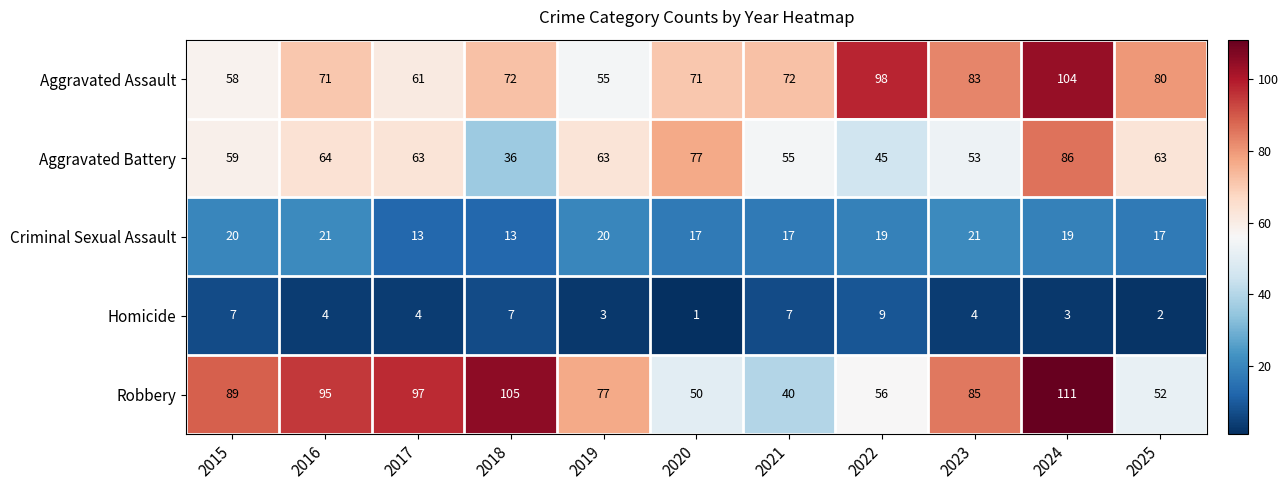

Which series changed the most between 2019 and 2021?

Robbery